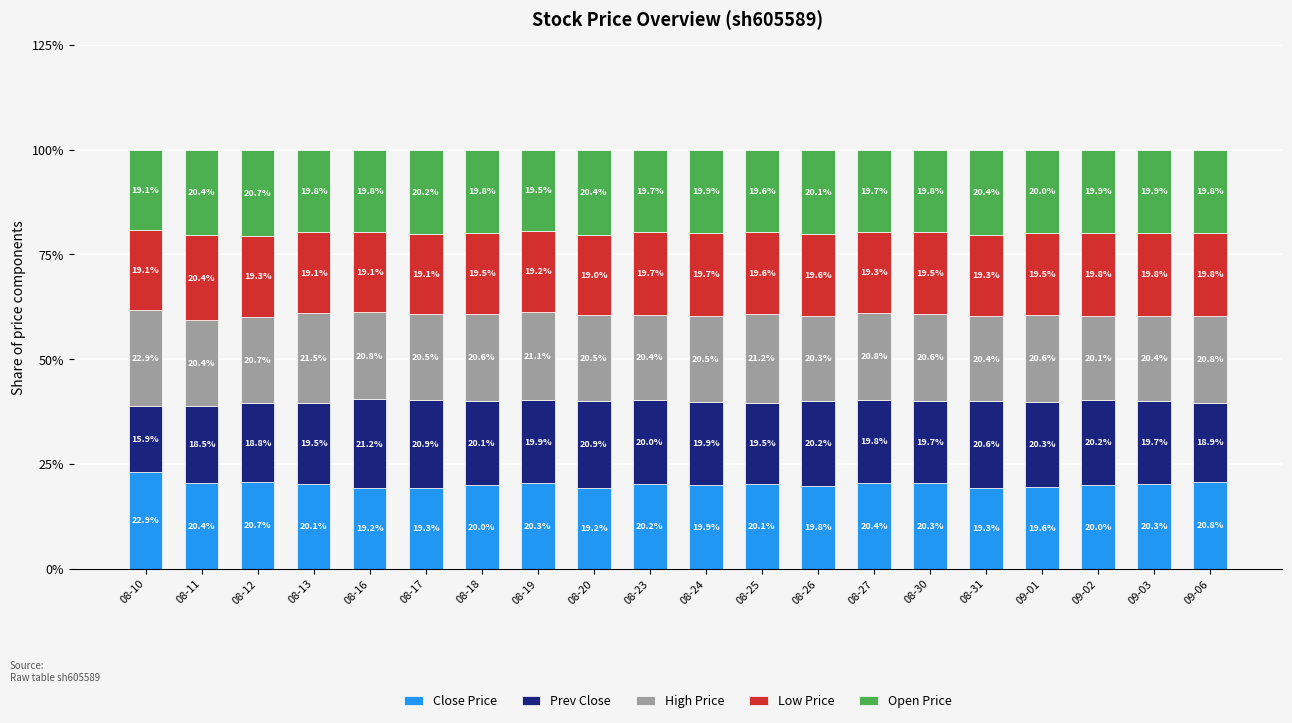

Which category has the highest value in the Close Price series?

08-10